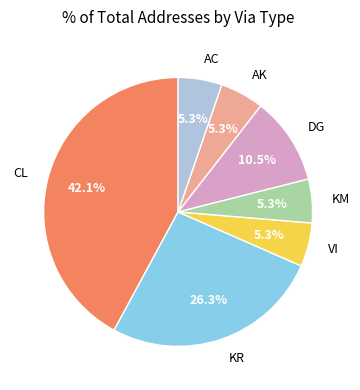

Is there any slice that represents more than half of the pie?

No